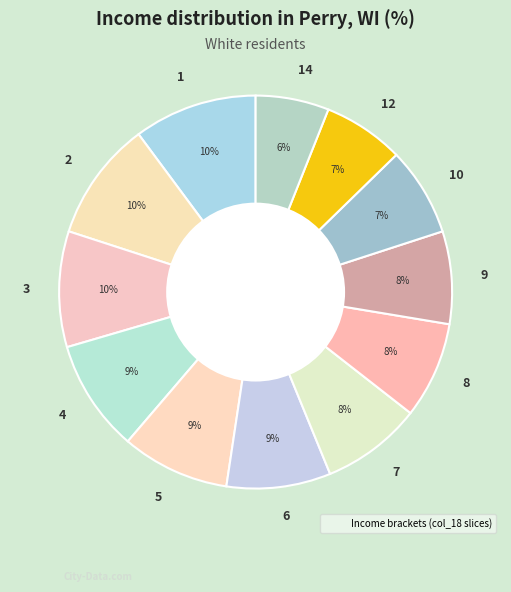

What is the smallest slice in the pie chart?

14